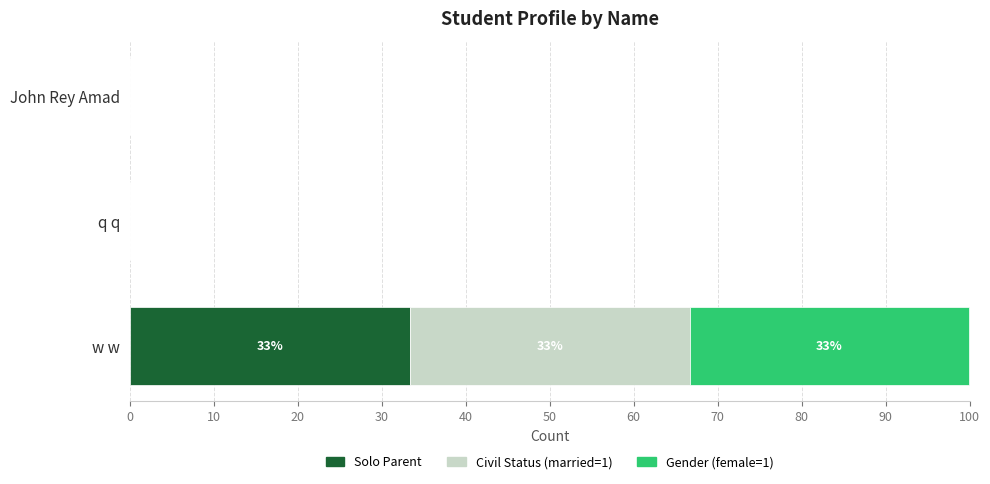

At which category is the sum across all series the highest?

w w